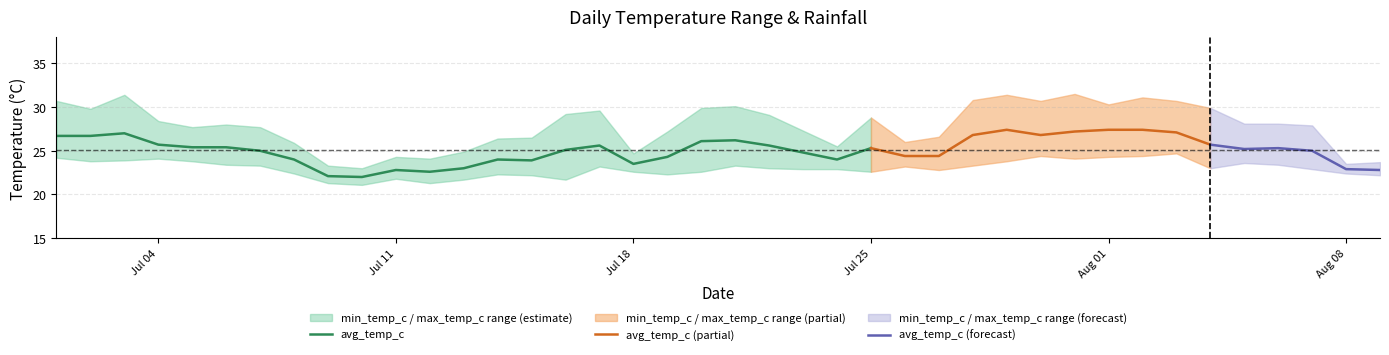

The value of min_temp_c at 2022-07-14 is 33.8. True or false?

False